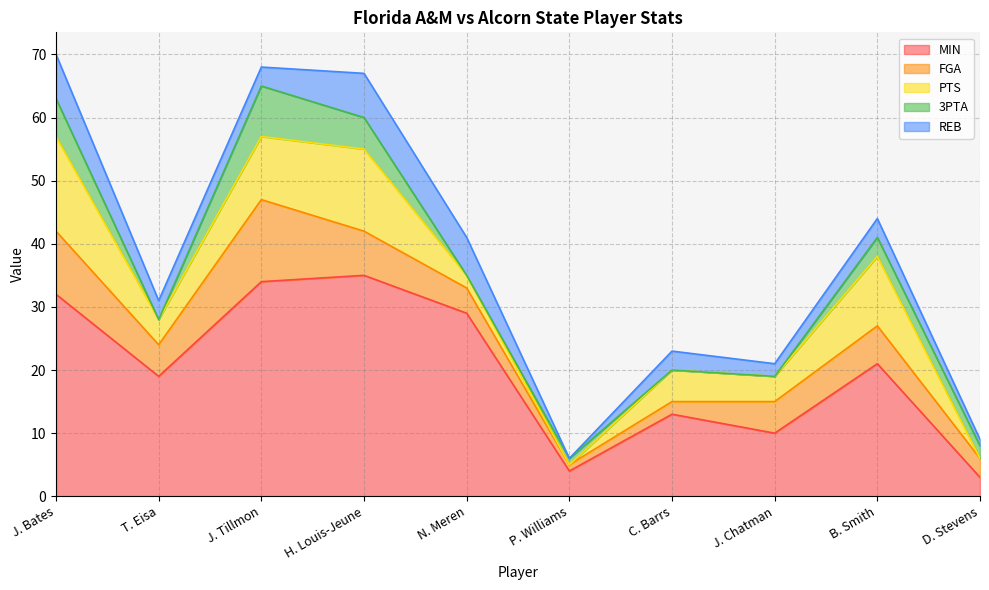

How many REB values are between 2 and 6?

6